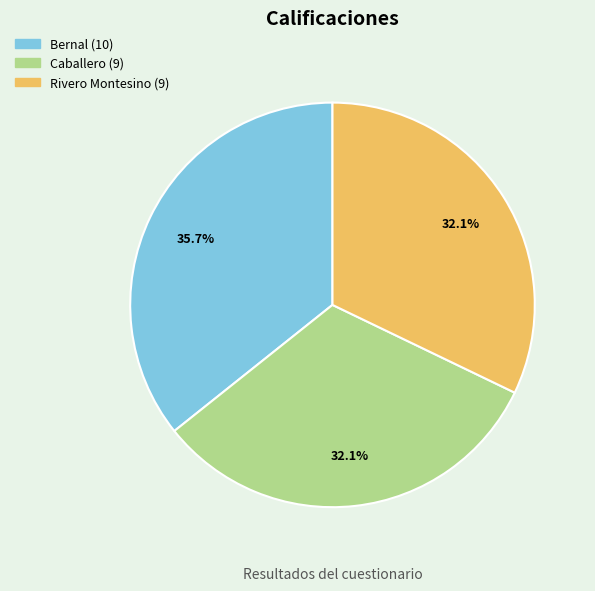

To the nearest percent, what is the difference between the largest and smallest slice percentages?

4%